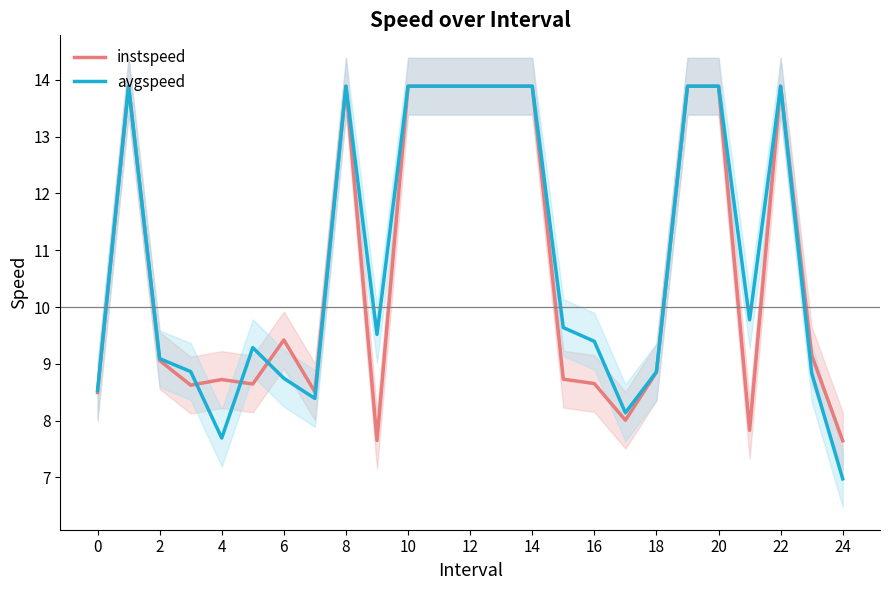

What is the difference between the maximum and minimum values in the avgspeed series?

6.9